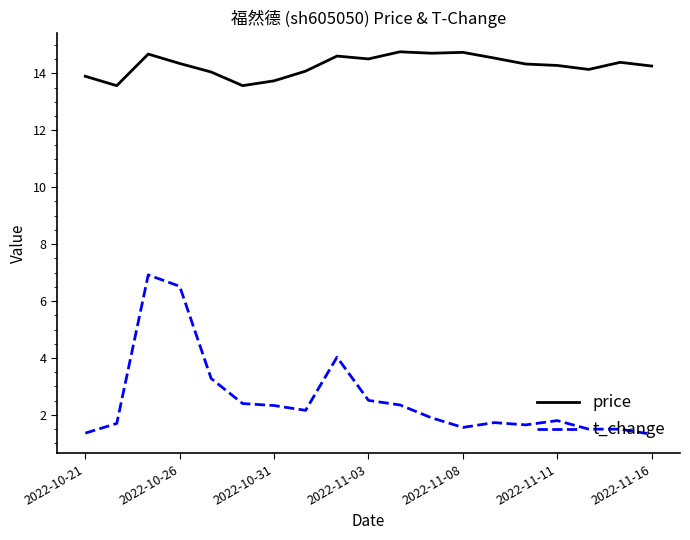

Rank the series by their maximum value, from lowest to highest.

t_change, price